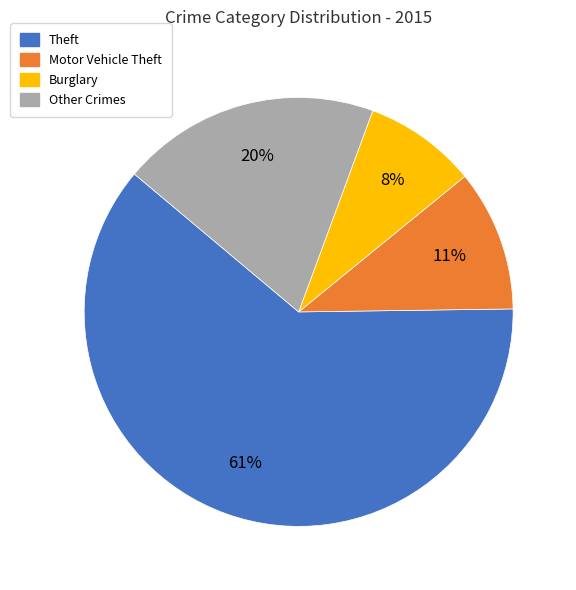

To the nearest percent, what is the difference between the Theft and Burglary slice percentages?

53%